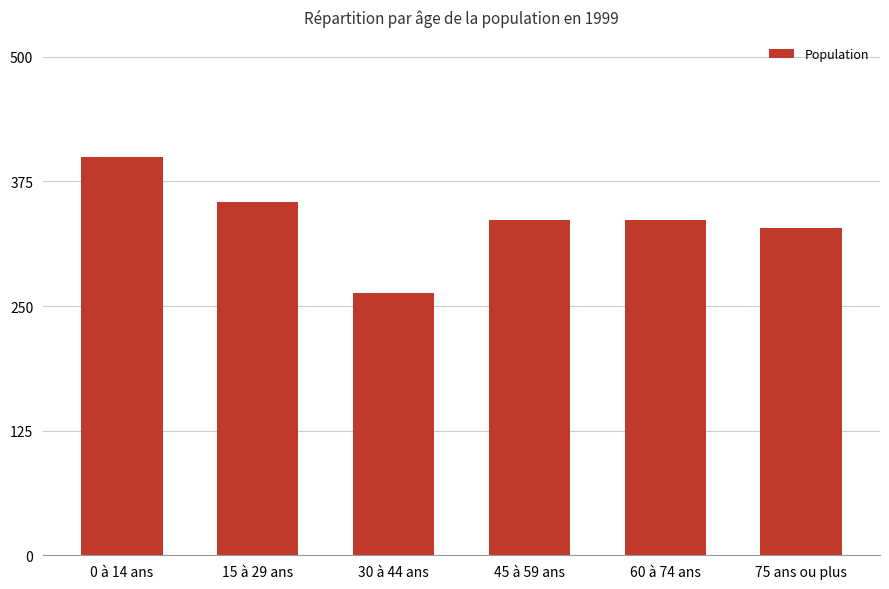

At which category does the chart reach its minimum across all series?

30 à 44 ans